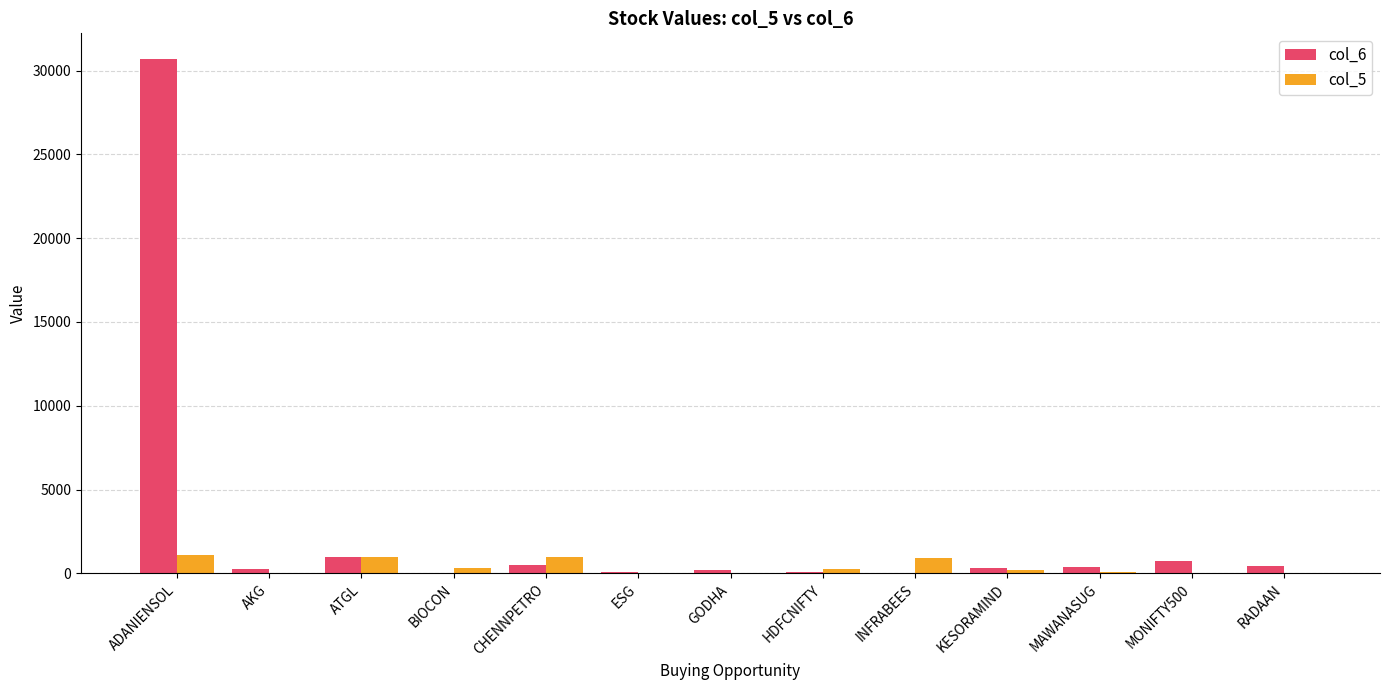

Is it true that col_5 equals 974.2 at CHENNPETRO?

True